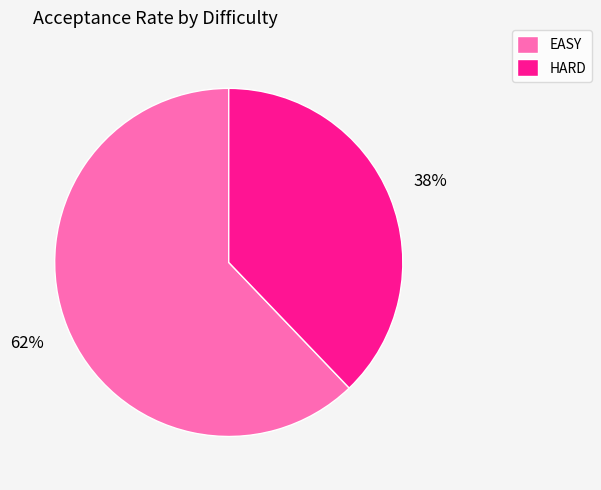

Is the sum of HARD and EASY greater than half?

Yes